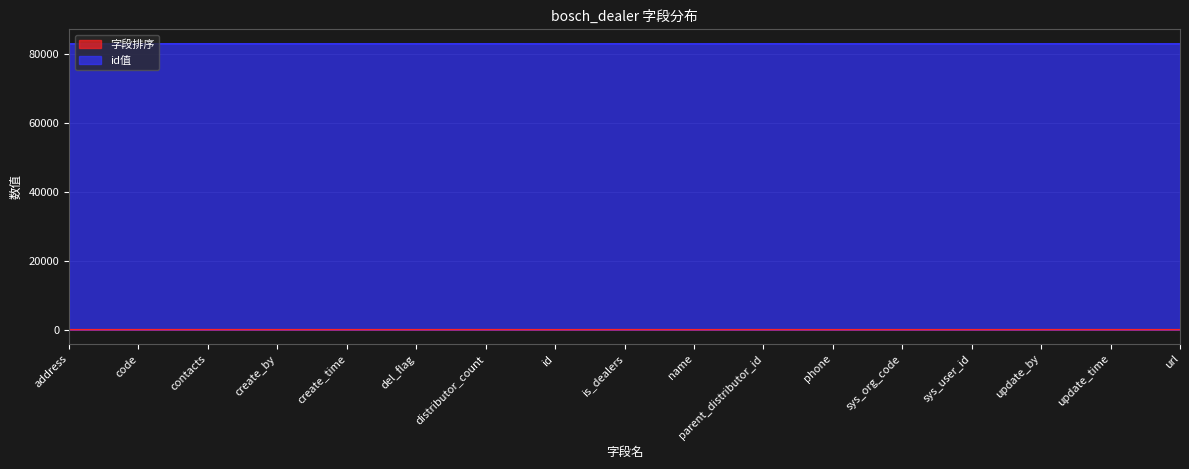

True or false: id值 has more than 1 interior local peaks.

True